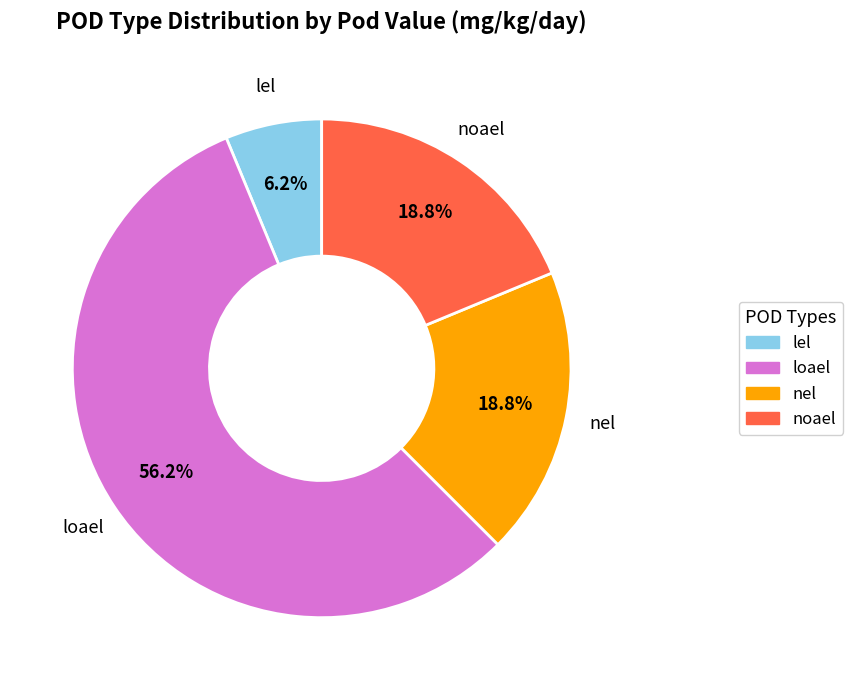

How many segments does this pie chart have?

4